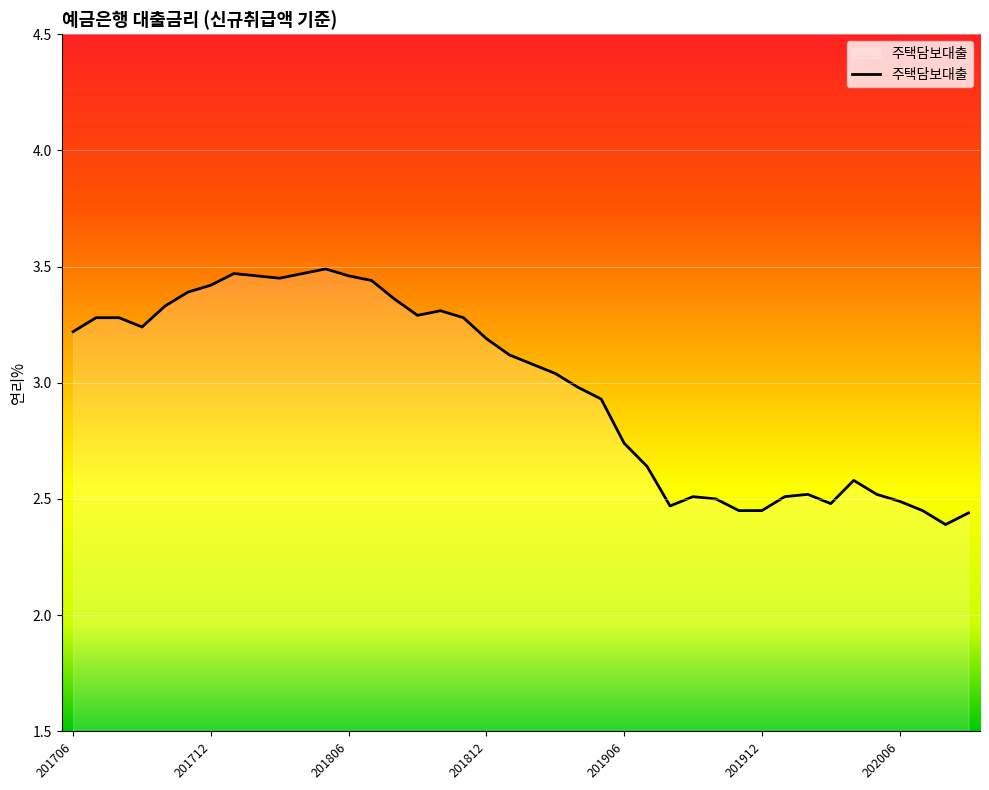

Count the number of categories in the chart.

40